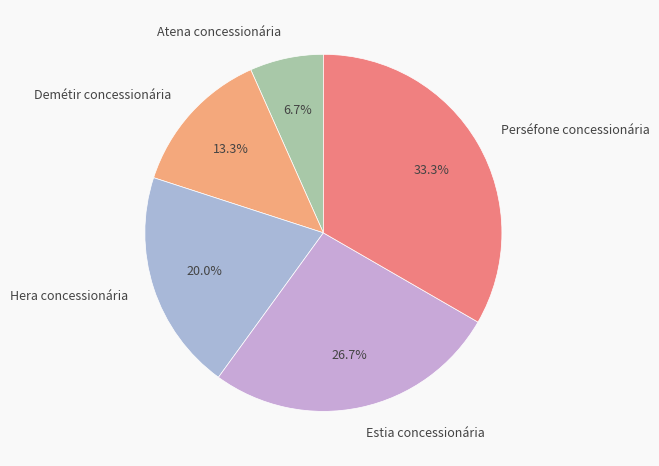

Which has a higher value, Hera concessionária or Perséfone concessionária?

Perséfone concessionária